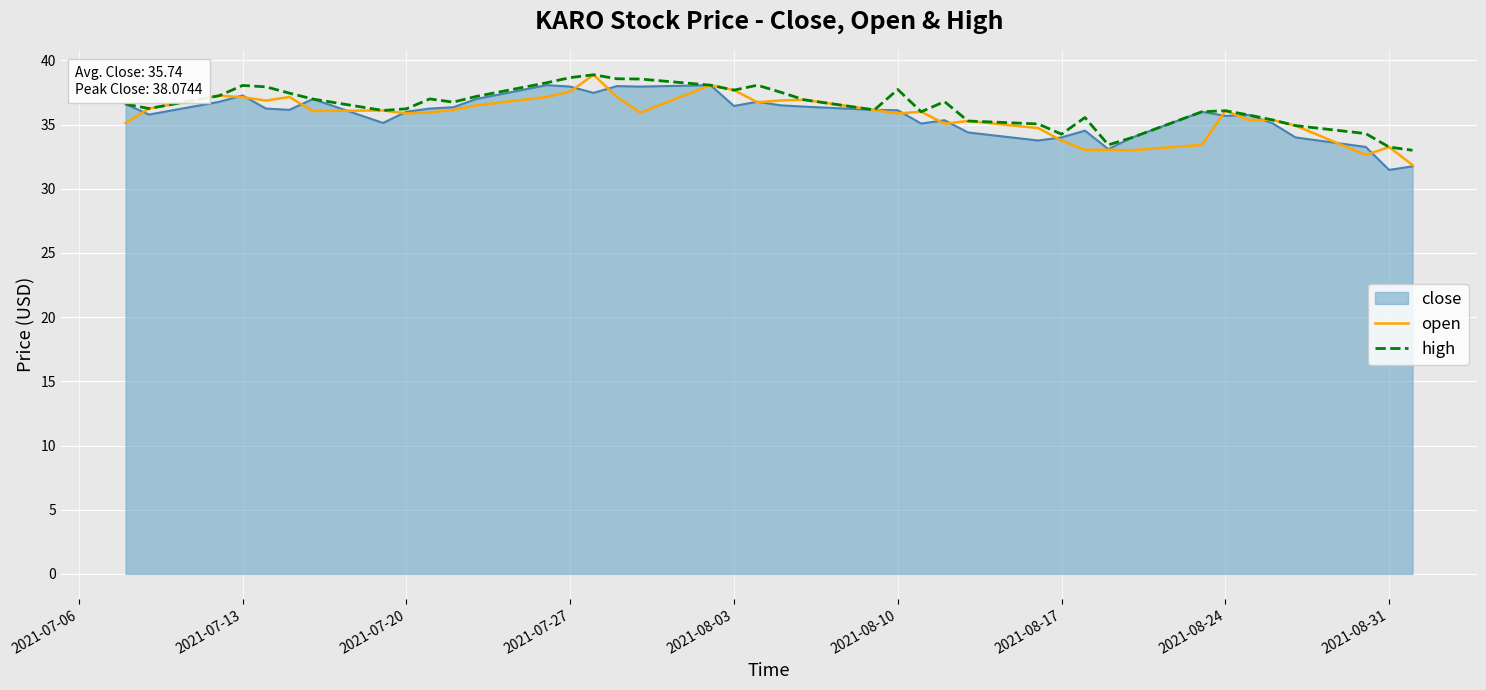

What is the highest value of the open series?

38.9